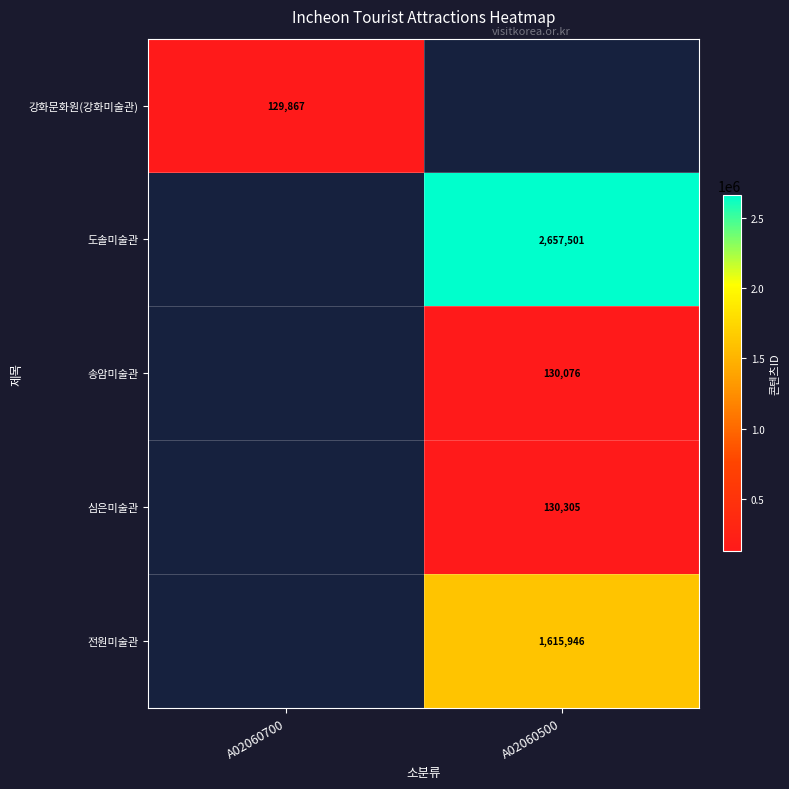

The value of 강화문화원(강화미술관) at A02060700 is 129867. True or false?

True